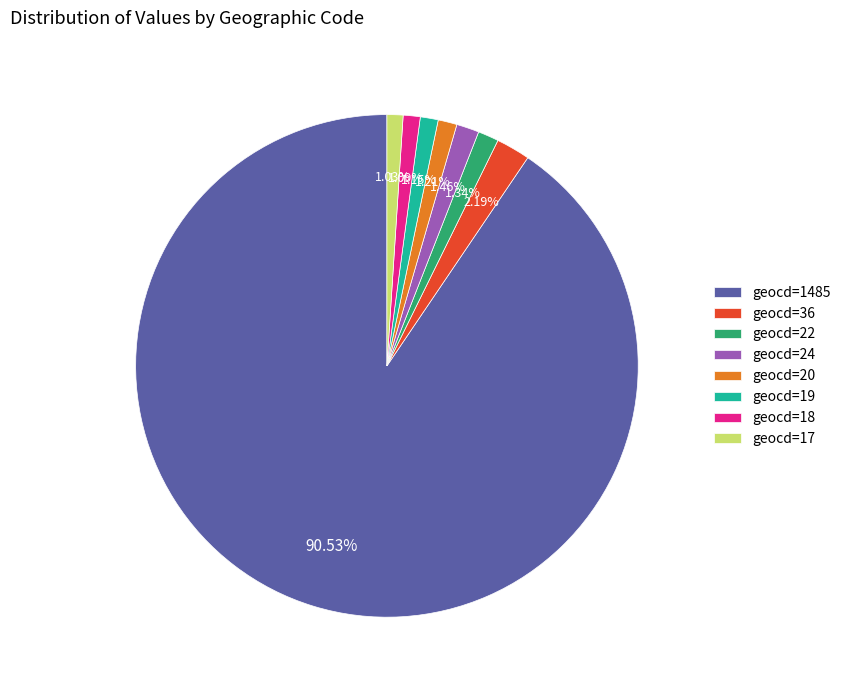

Which slice is the largest?

geocd=1485